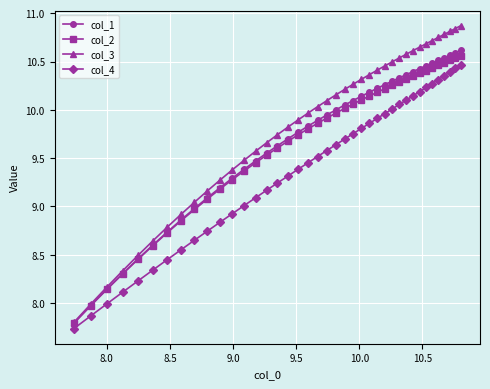

Which series has the largest total across all categories?

col_3